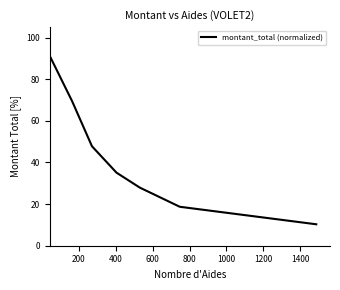

What is the sum of all values?

299.5